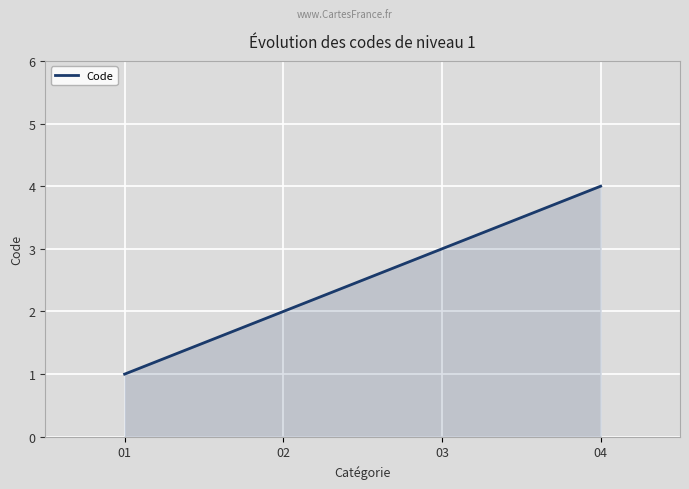

Where is the data nearest to the value 2?

02